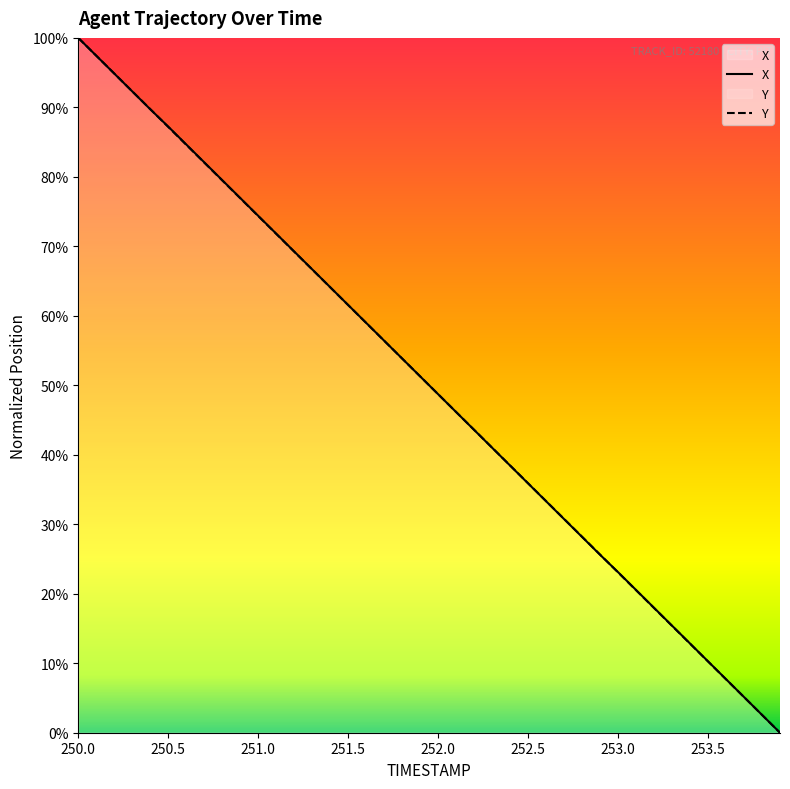

How many data points does each series have?

40